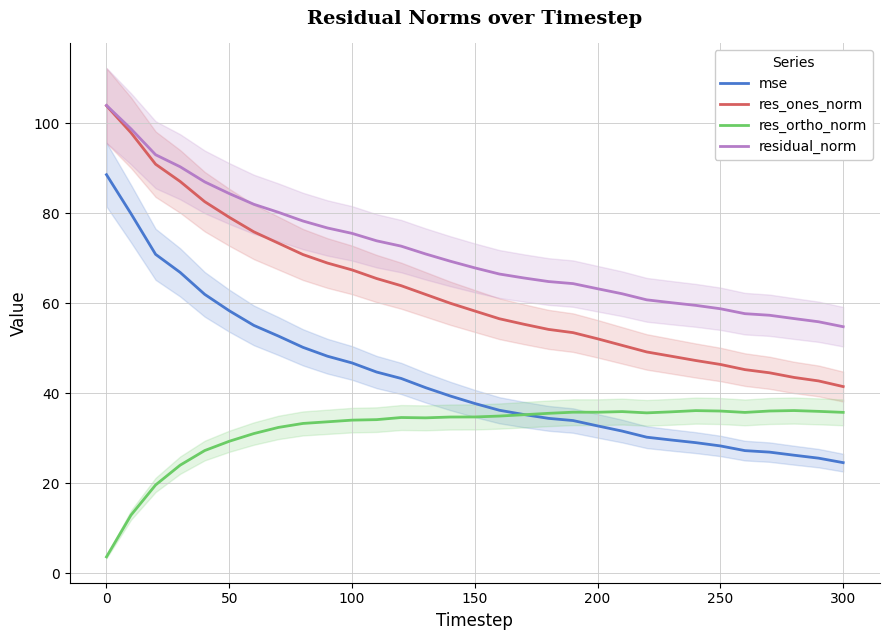

How many values in the res_ortho_norm series are below 34?

10